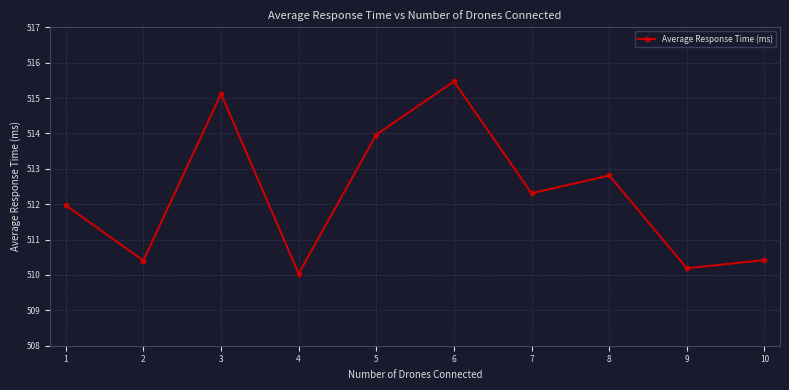

Which has a higher value, 9 or 7?

7